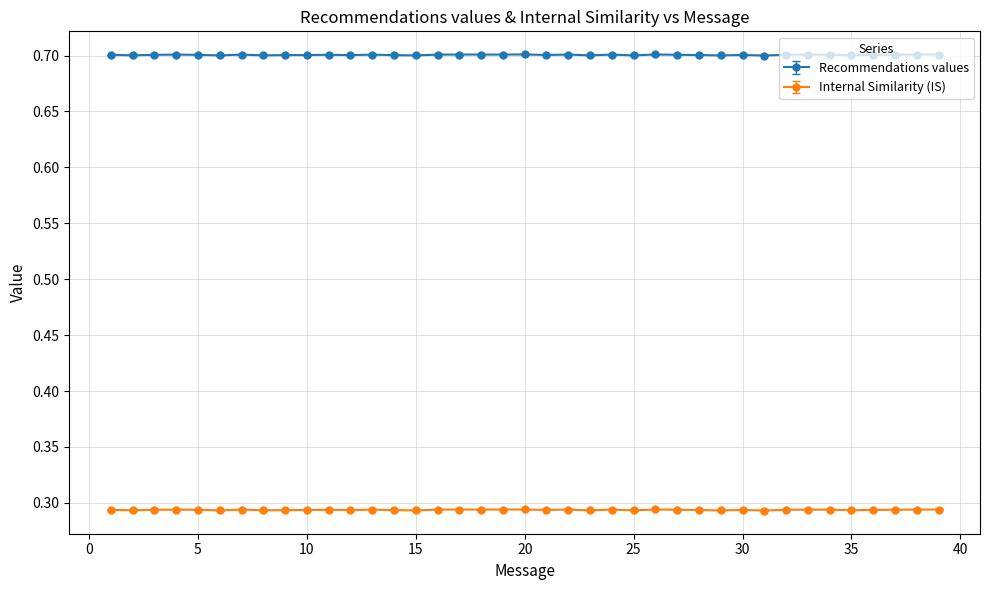

List the series in order of their peak value, lowest first.

Internal Similarity (IS), Recommendations values